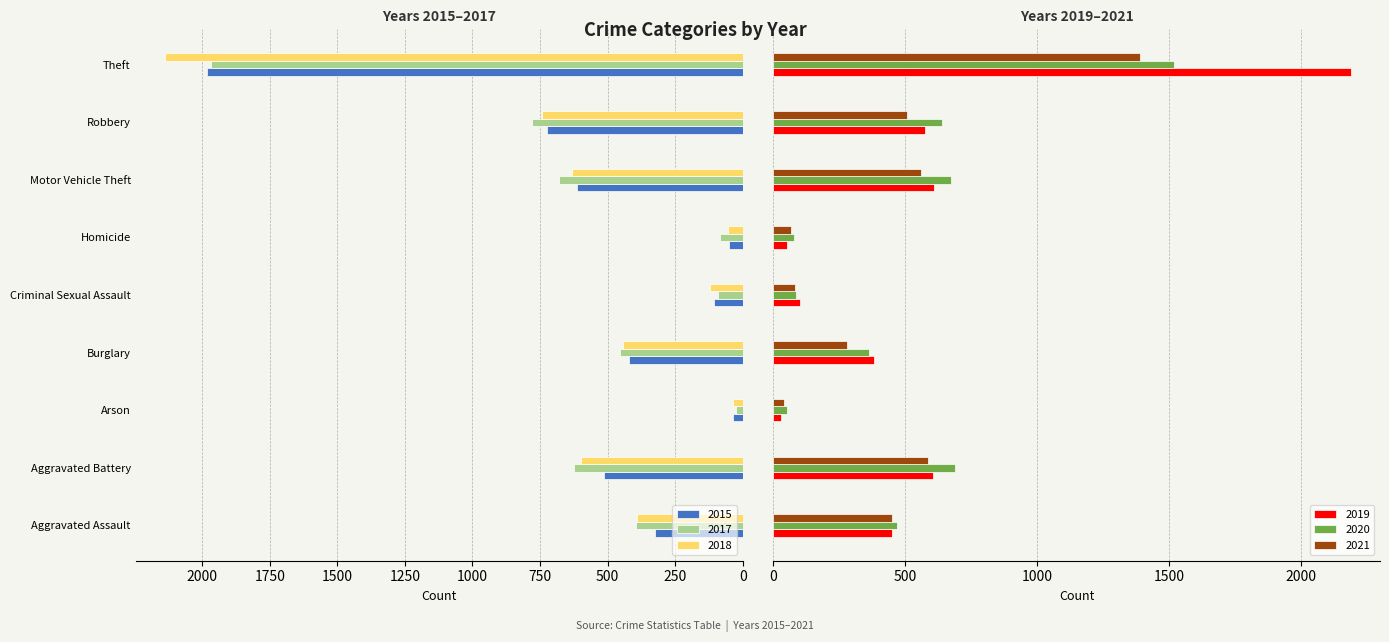

At Aggravated Assault, list the series in order from largest to smallest.

2020, 2019, 2021, 2017, 2018, 2015